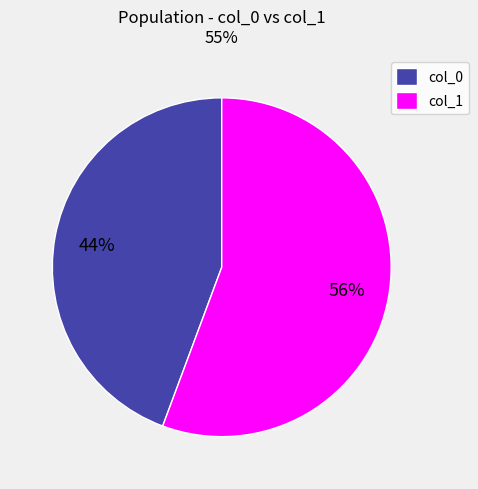

To the nearest percent, what is the average slice percentage?

50%